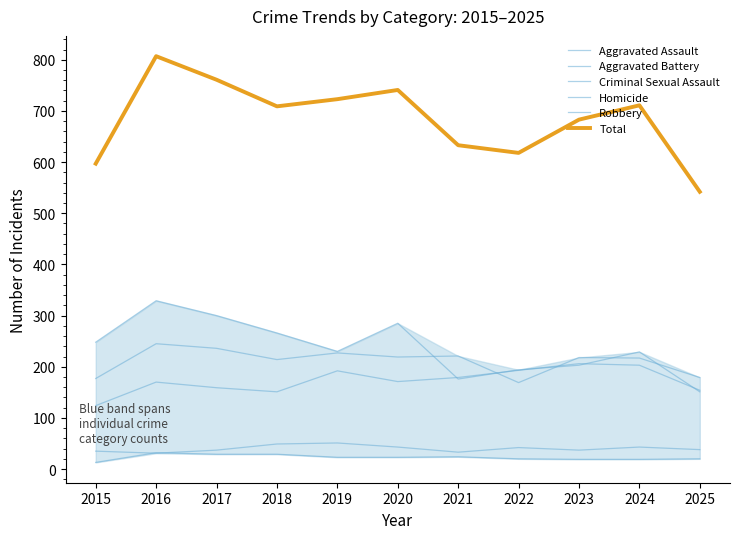

Between 2021 and 2018, which is larger?

2021